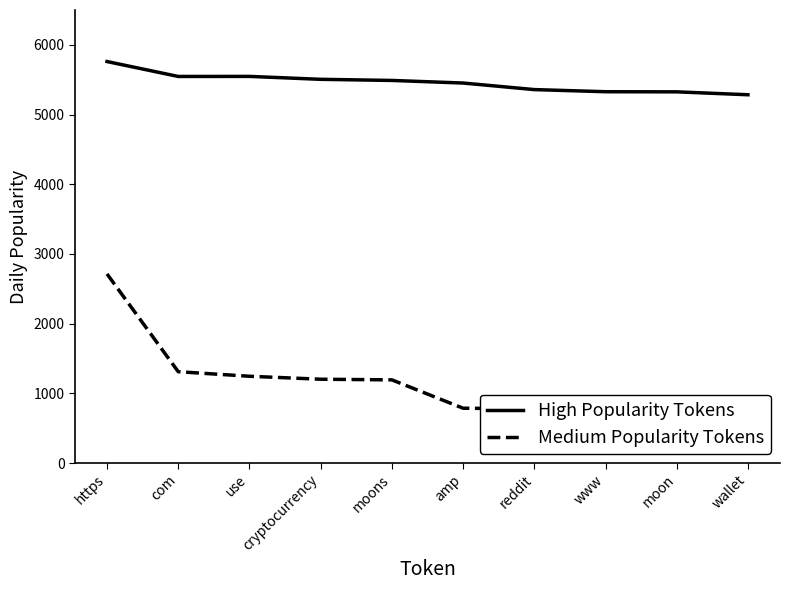

Which series has the largest range (max minus min)?

Medium Popularity Tokens